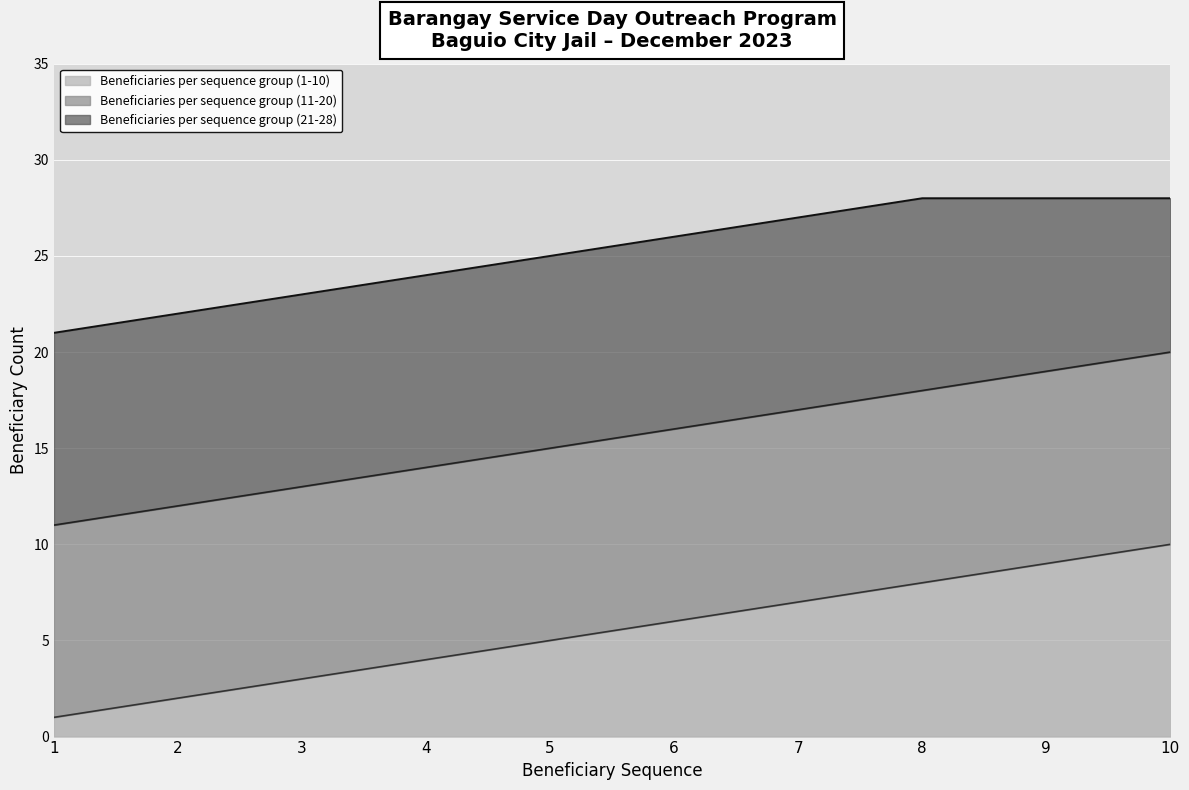

How many Beneficiaries per sequence group (11-20) values are between 13 and 18?

6